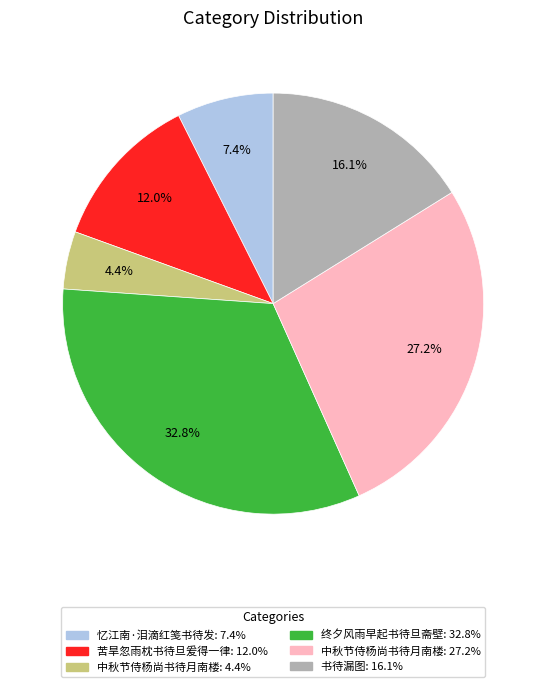

Does any single category account for the majority?

No